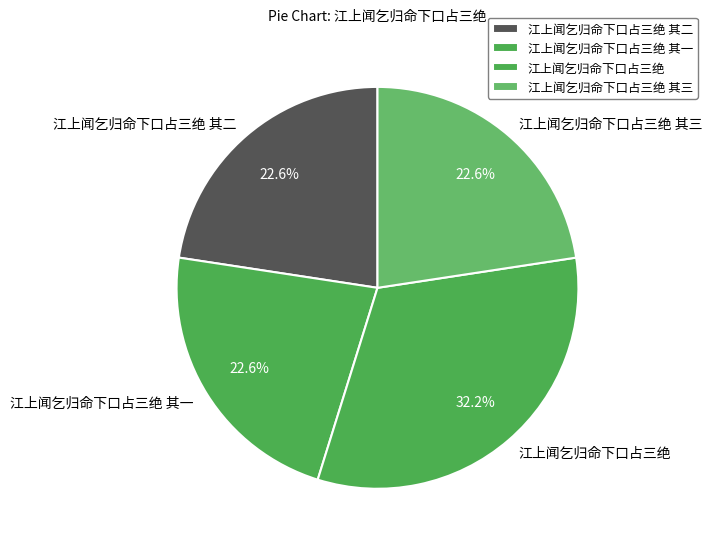

Does any single category account for the majority?

No